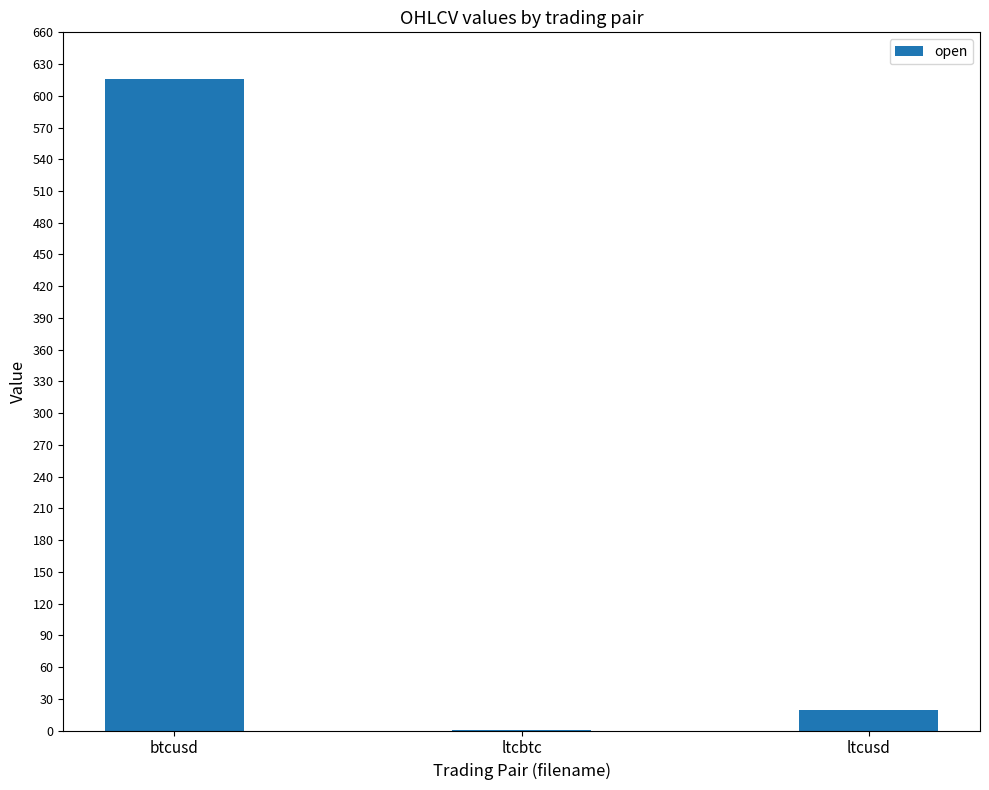

At which category does the chart reach its peak across all series?

btcusd